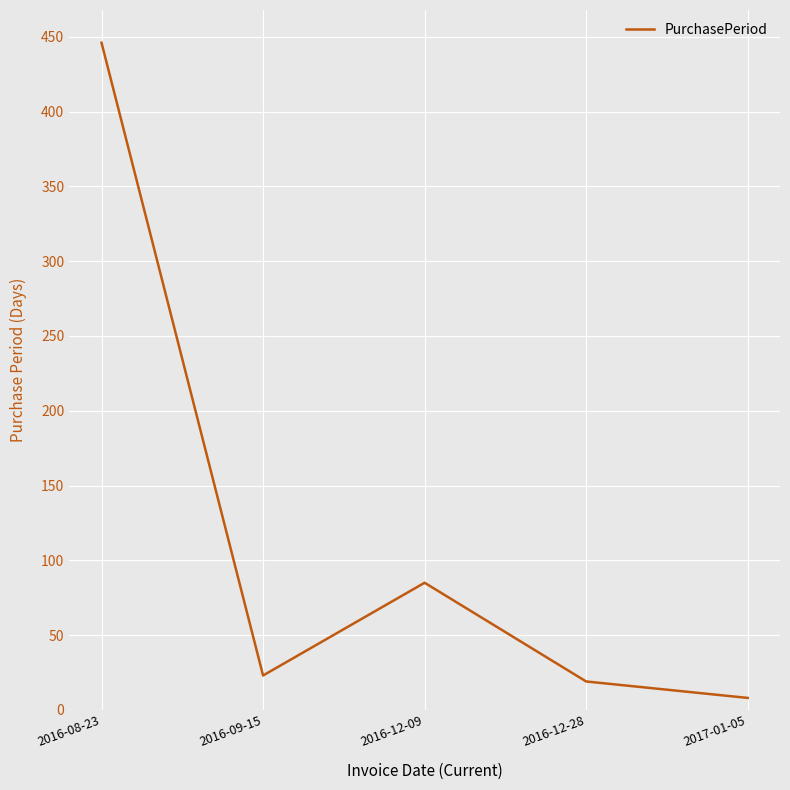

True or false: there are more than 1 points higher than both neighbors.

False